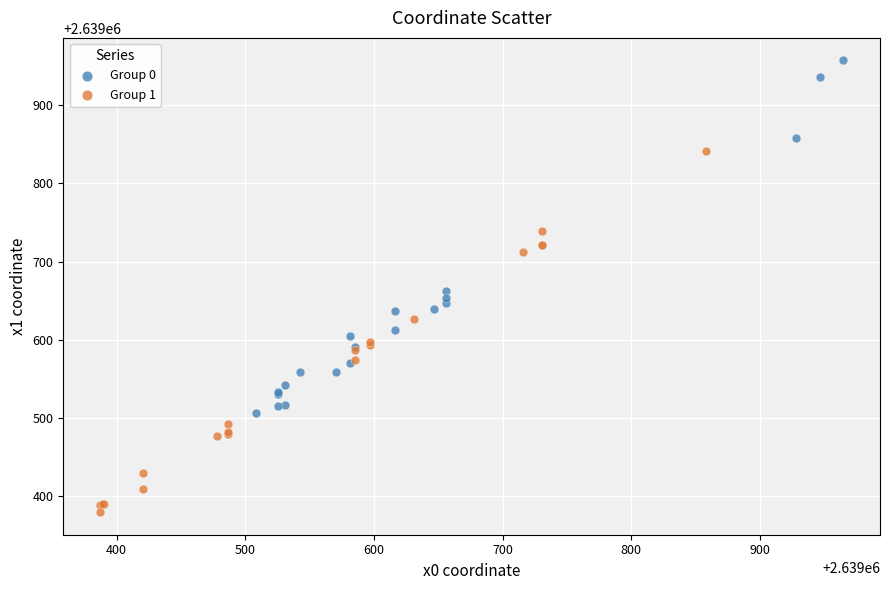

Which series has the widest spread of Y values?

Group 1